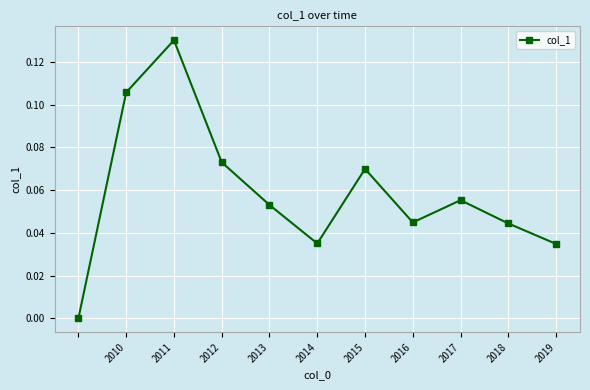

How many interior local valleys (lower than both neighbors) does the data have?

2